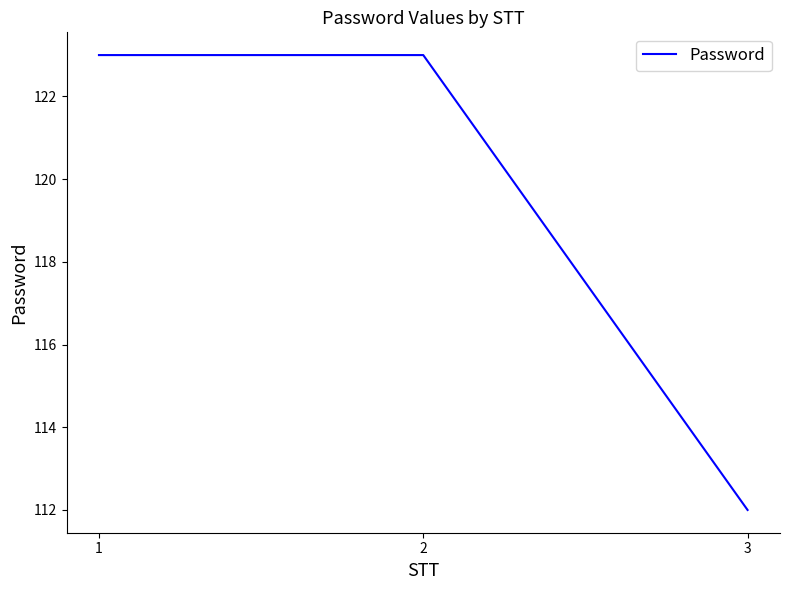

Reading left to right, list all the values displayed in this chart.

123	123	112